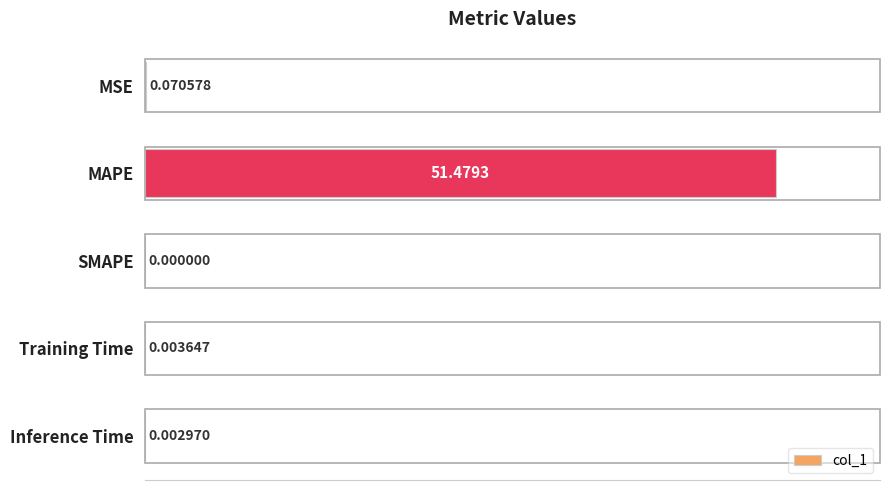

Which category has the highest value across all series?

MAPE